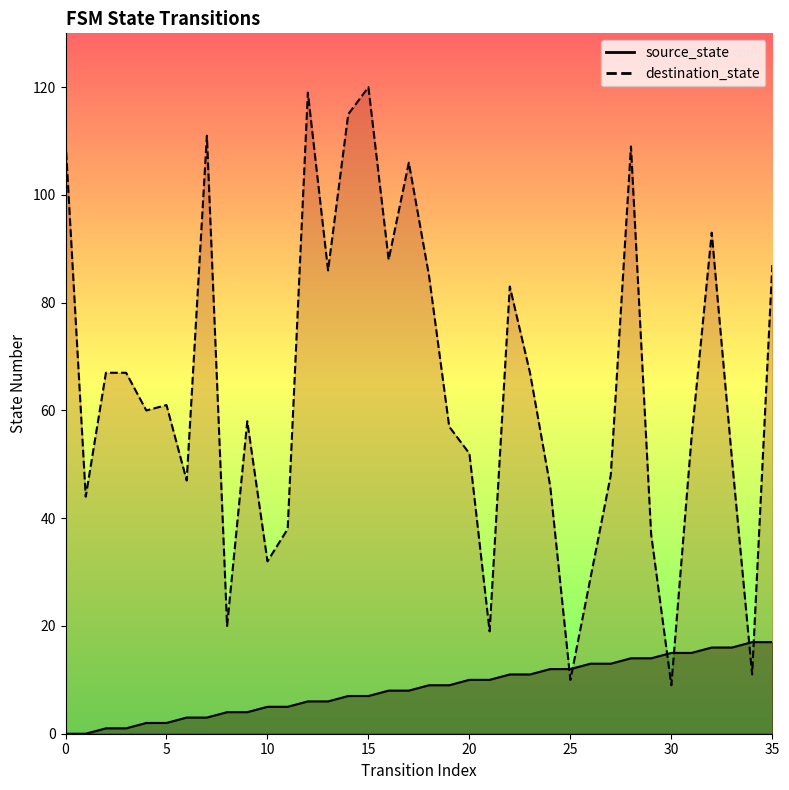

Does the chart have visible grid lines?

No